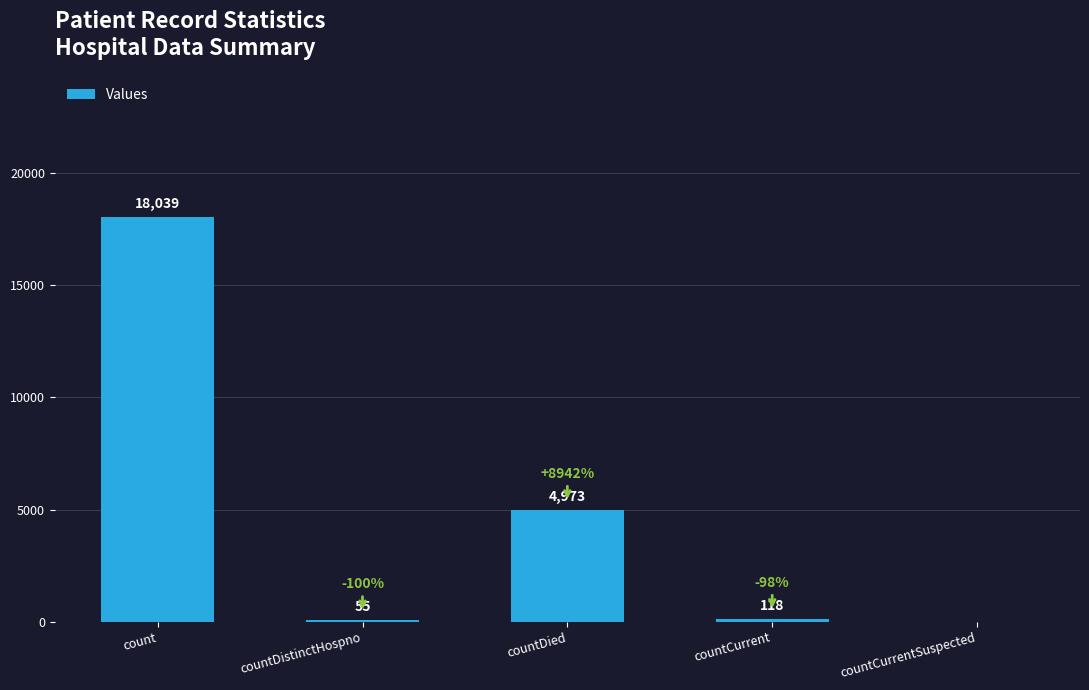

Reading left to right, extract all data points from this chart.

18039	55	4973	118	0